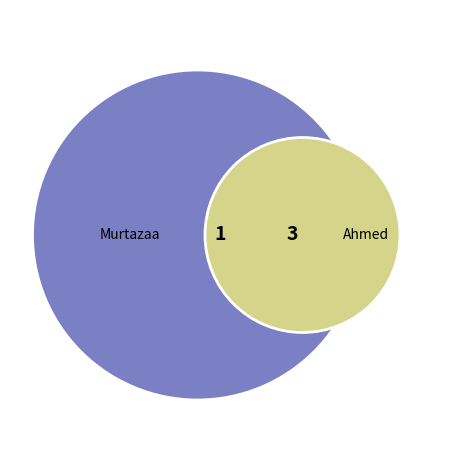

Is there a majority slice in this chart?

Yes